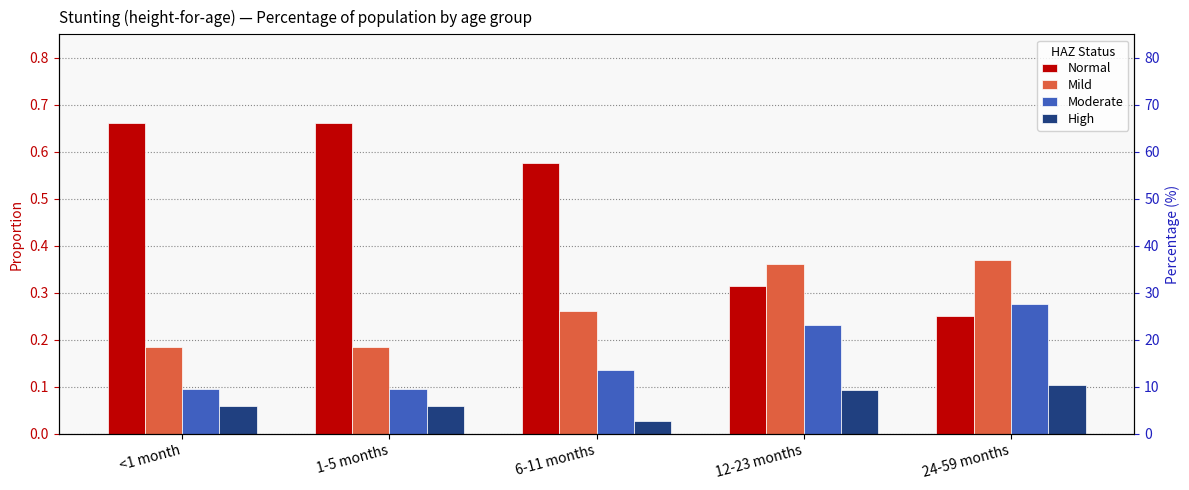

Which series has the largest range (max minus min)?

Normal